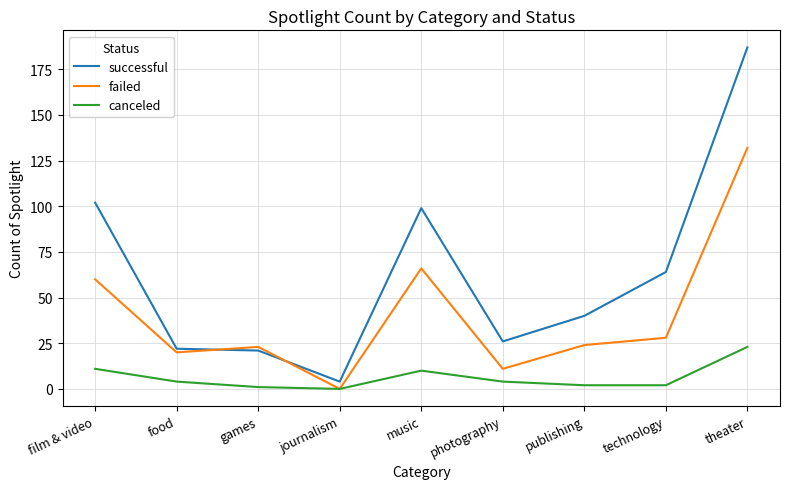

What is the sum of the failed values at publishing and journalism?

24